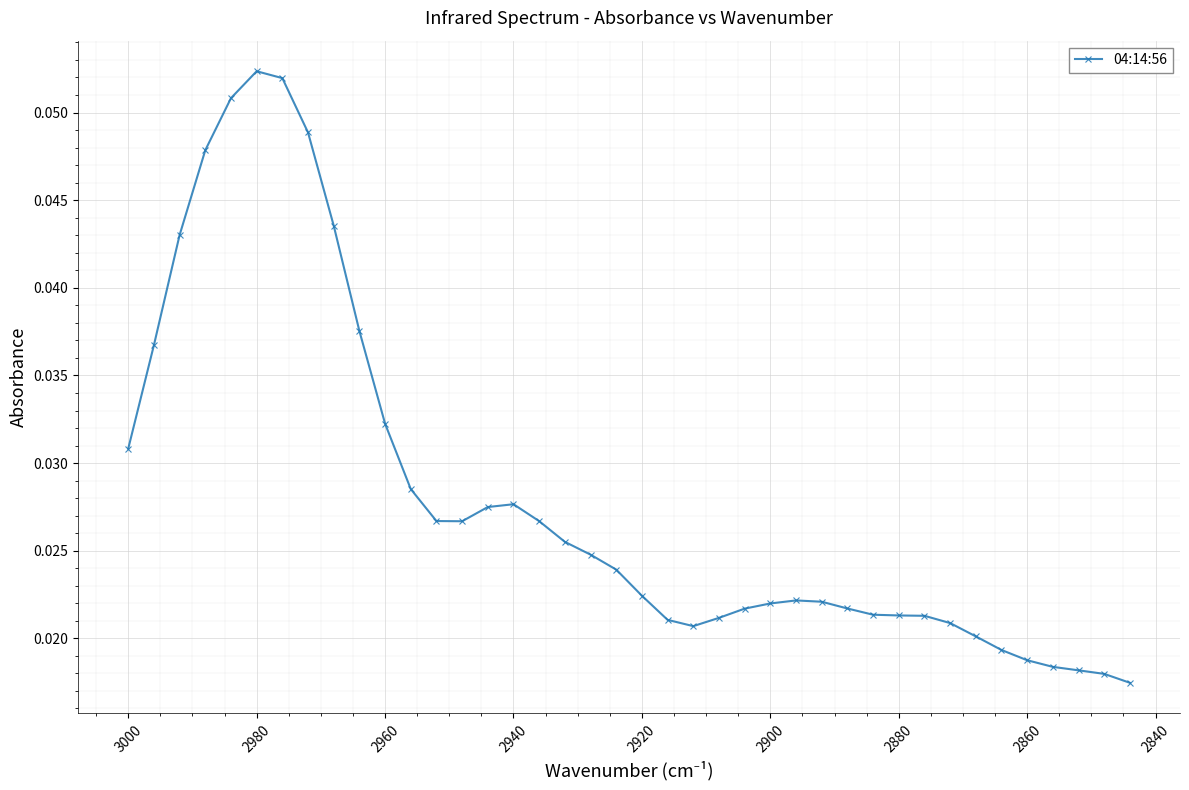

Count the values in the range 0 to 1.

40